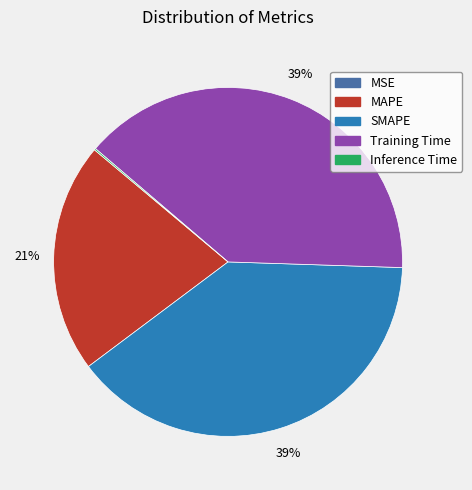

The MAPE slice represents 21% of the pie. True or false?

True